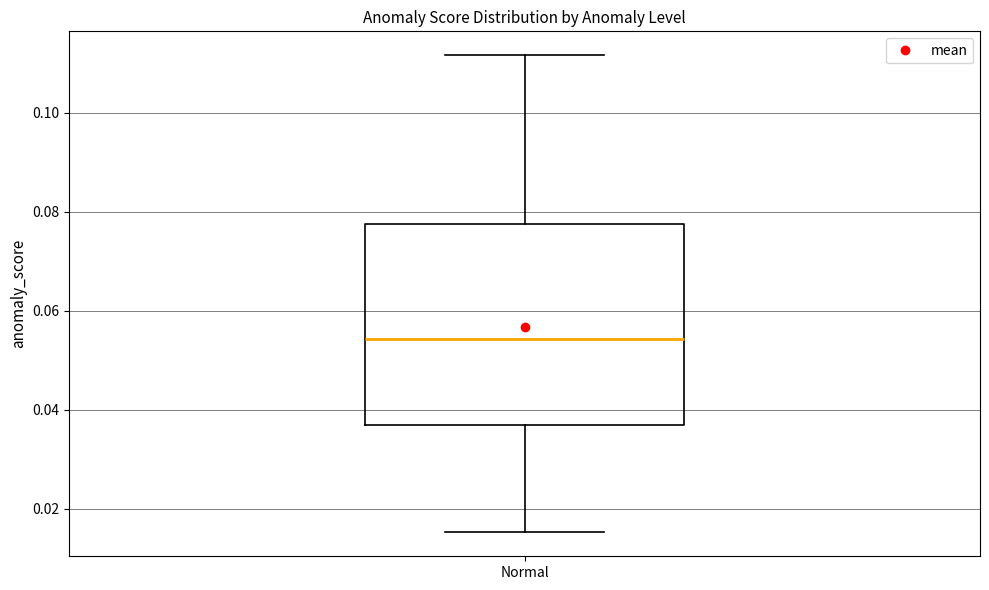

Transcribe this box plot: give where the median line is, the range the box spans, and where the two whiskers end, as read against the y-axis. The values are not printed on the chart, so give them approximately, as read against the axis.

median 0.054, box 0.036 to 0.078, whiskers 0.016 to 0.112